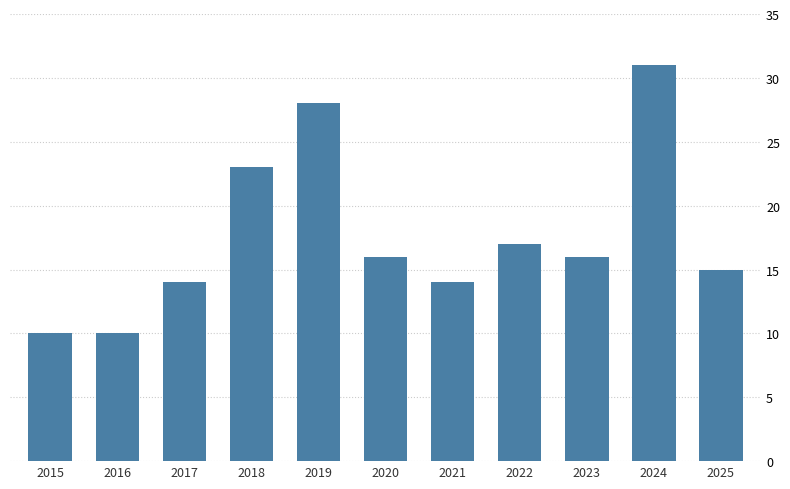

How many bars are there in total?

11